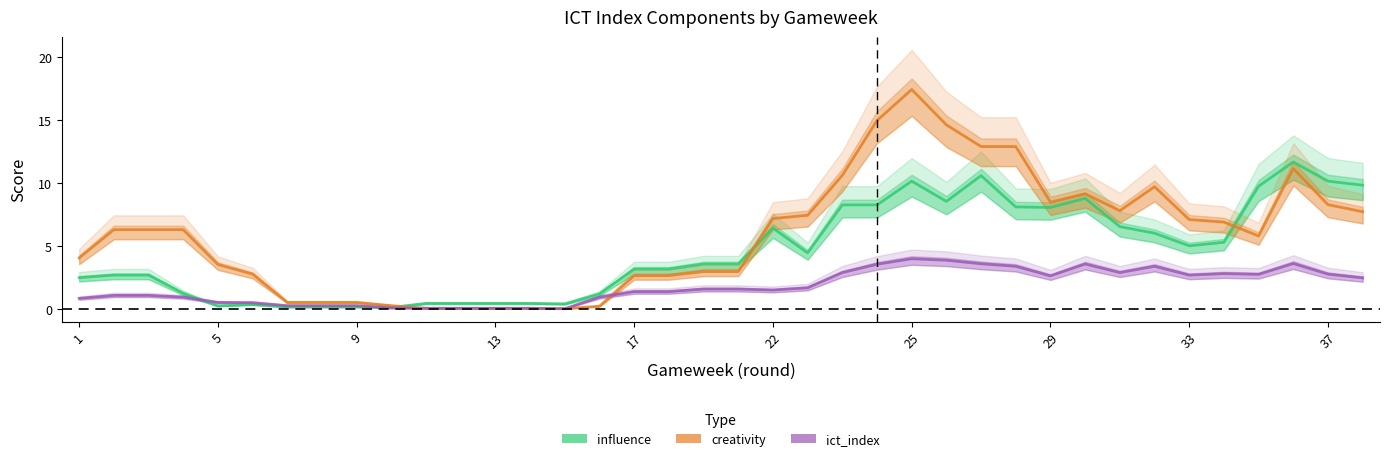

How many interior local valleys does the influence series have?

7